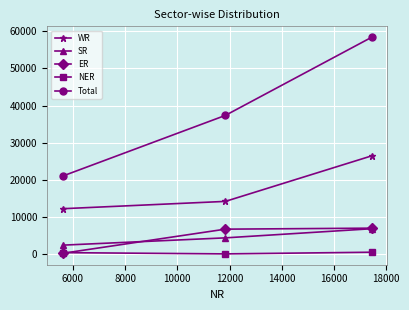

What is the value of the Total point at the 2nd from the left?

37370